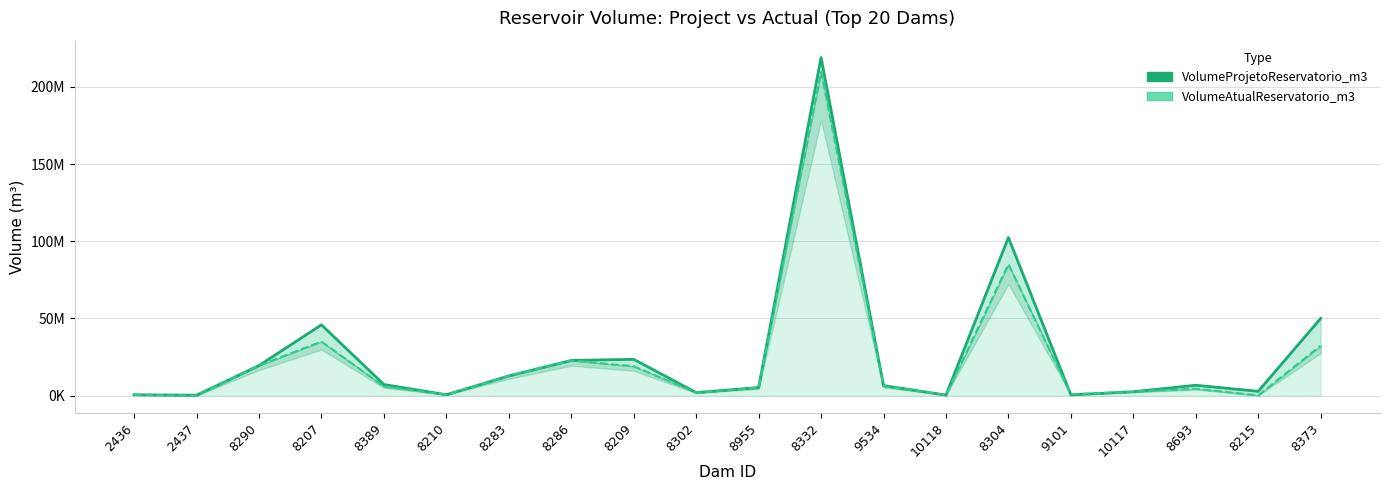

How many data points in VolumeProjetoReservatorio_m3 are above 6700000?

9